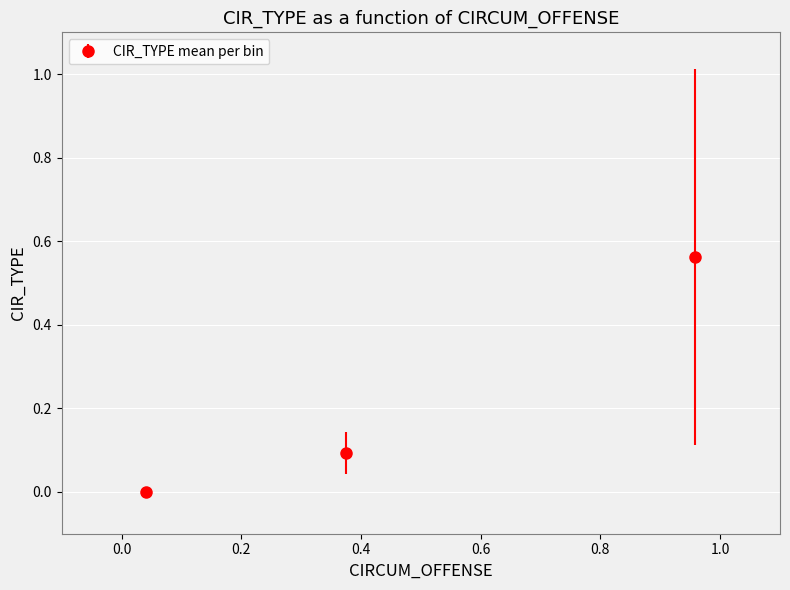

What is the sum of all values?

0.7